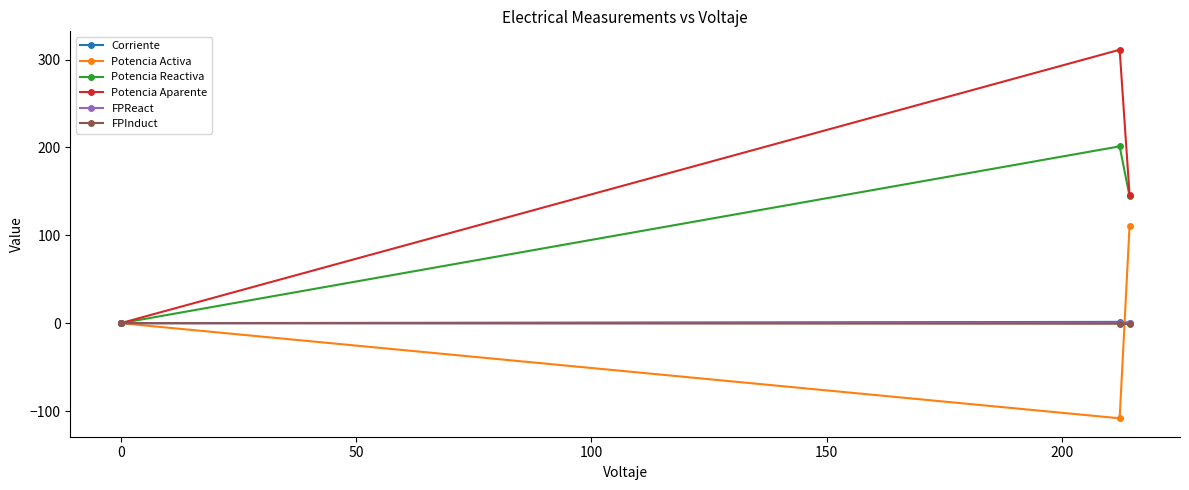

What is the maximum value shown in the chart?

311.3